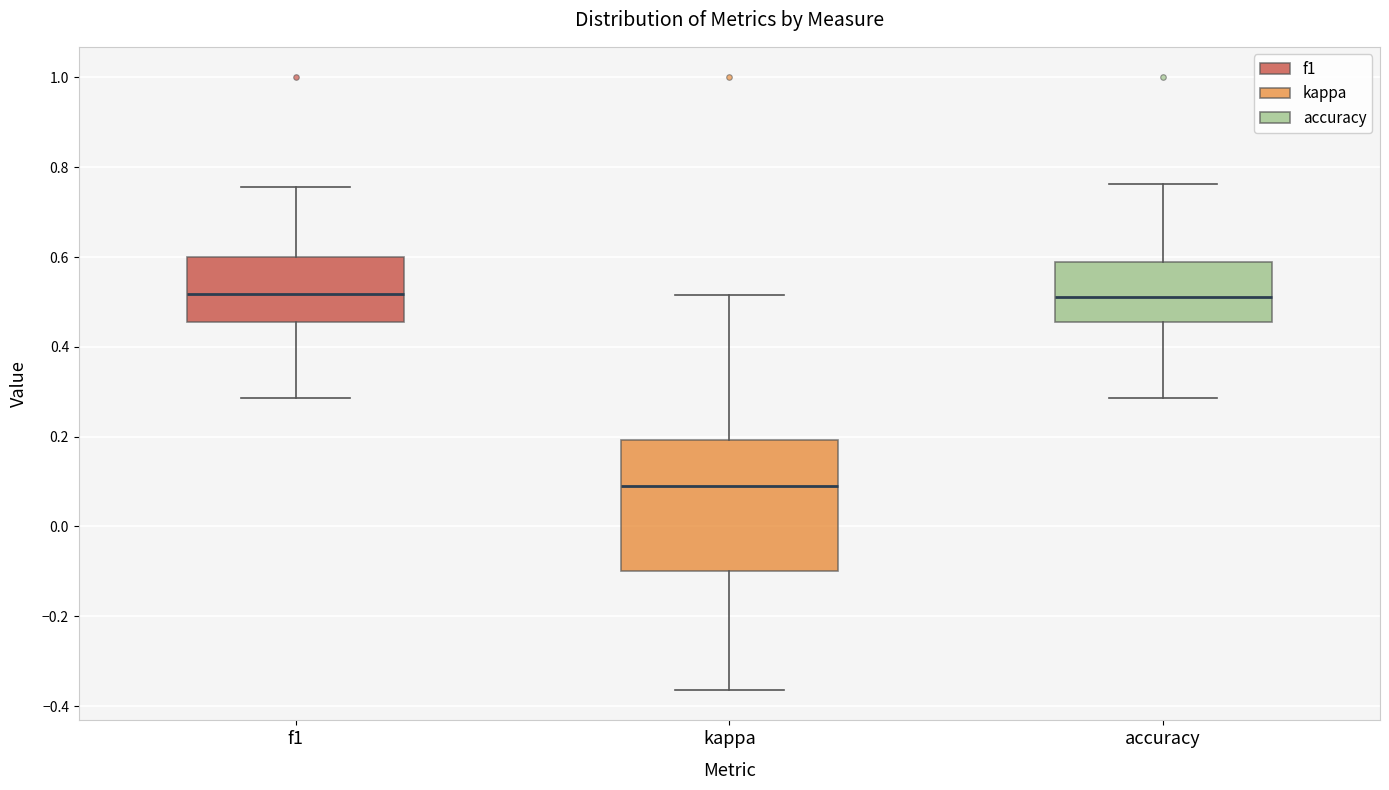

Comparing the boxes themselves (not the whiskers), which one is the tallest?

kappa